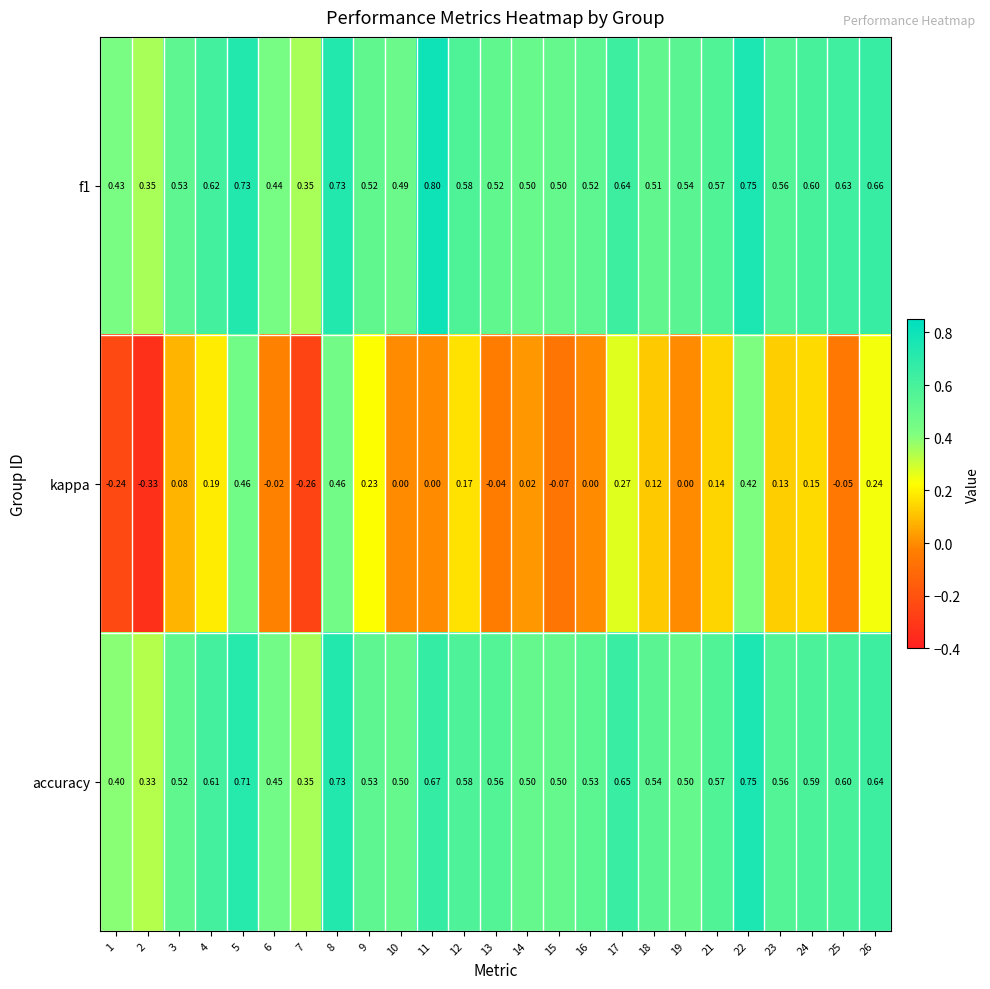

Rank the series at 18 from lowest to highest value.

kappa, f1, accuracy